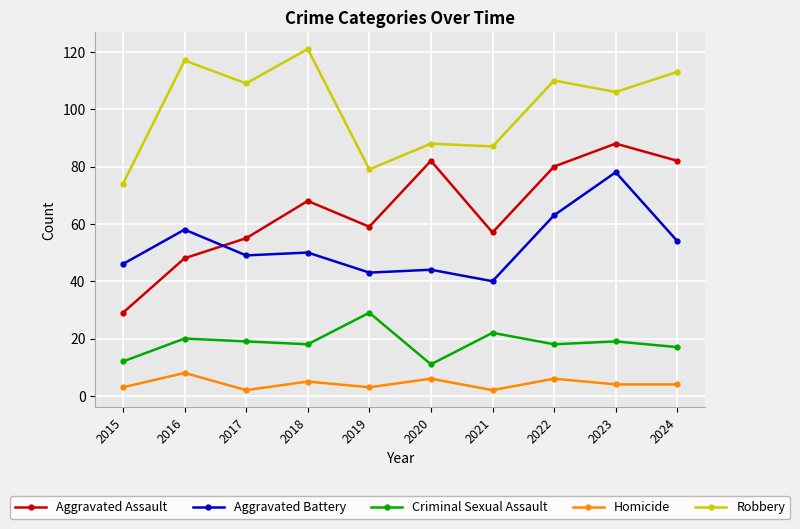

What is the difference between the maximum and minimum values in the Criminal Sexual Assault series?

18